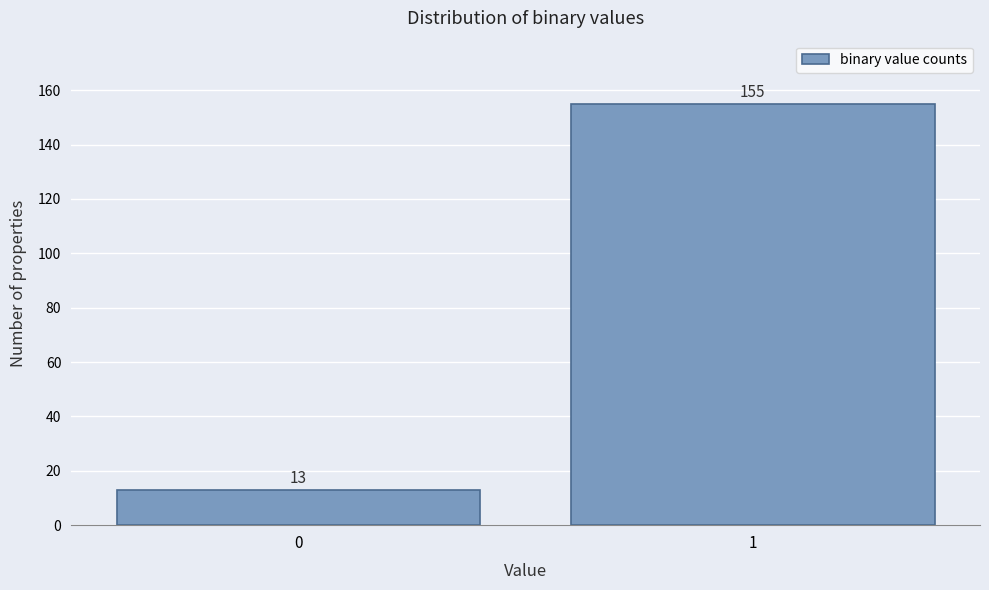

Reading left to right, list all the values displayed in this chart.

13	155